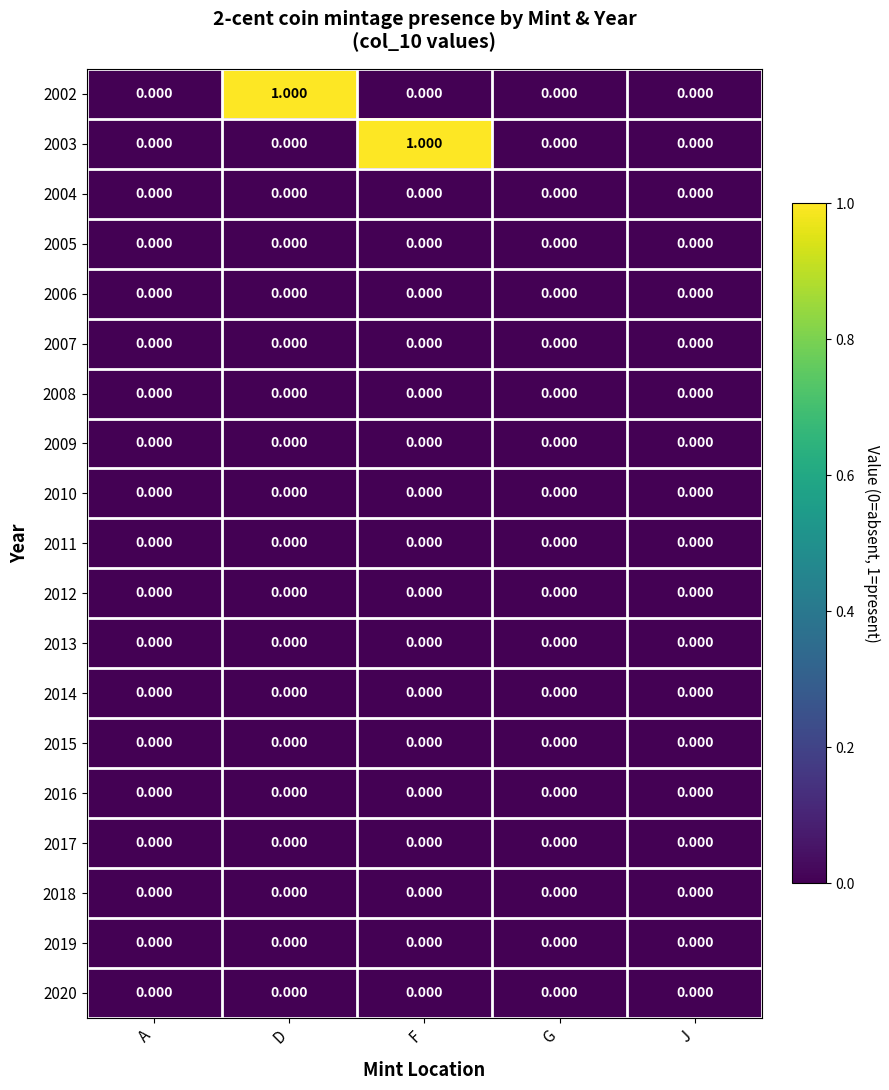

Which series has the largest range (max minus min)?

2002